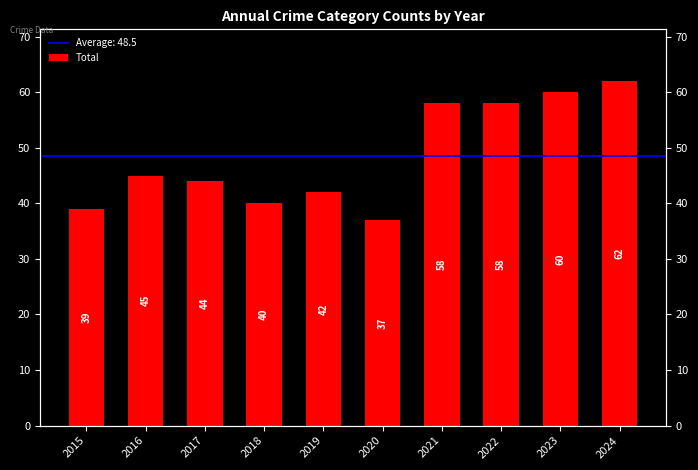

What is the change in value from 2016 to 2020?

-8